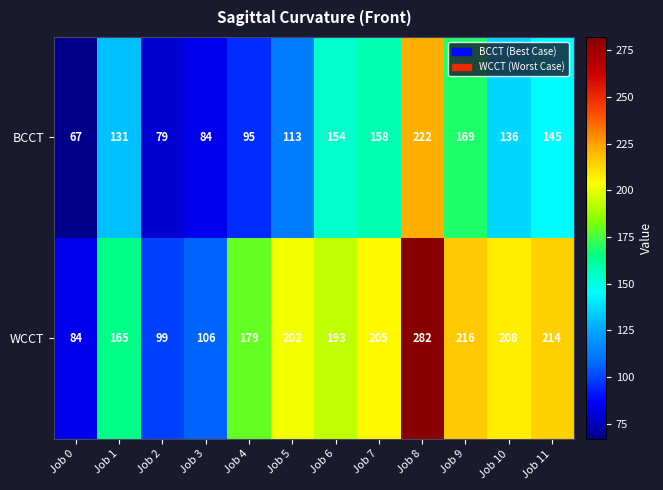

What is the total value across all series at Job 5?

315